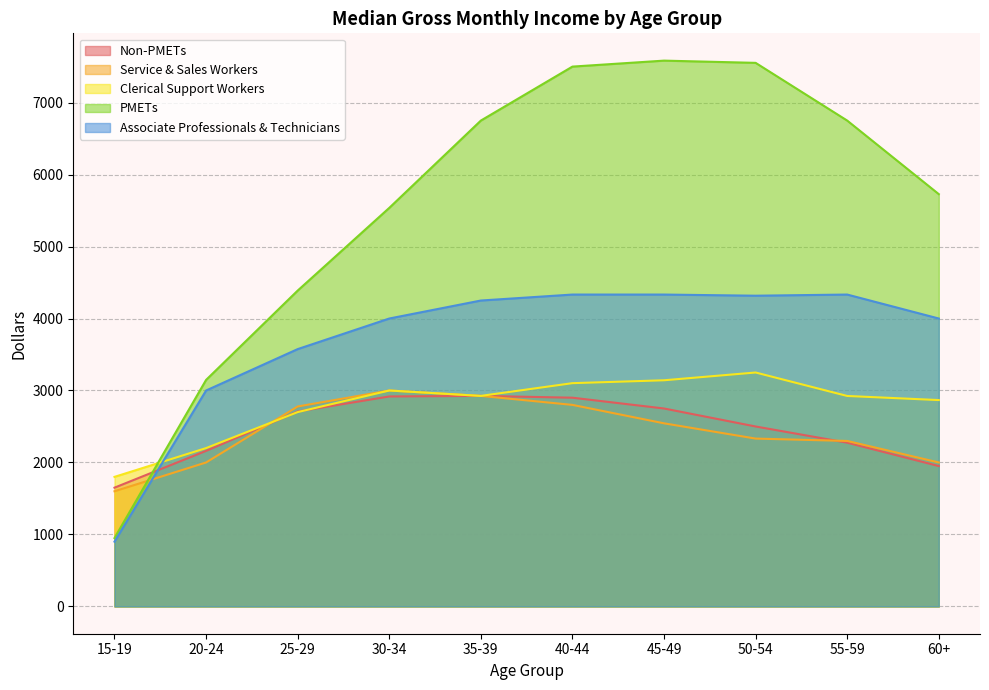

Reading left to right, extract all data points from this chart.

Non-PMETs: 1650	2161	2708	2917	2925	2900	2750	2500	2275	1950
Service & Sales Workers: 1600	2000	2778	3000	2925	2800	2544	2332	2299	2000
Clerical Support Workers: 1800	2200	2700	3000	2925	3102	3142	3250	2924	2867
PMETs: 950	3147	4388	5537	6750	7500	7583	7552	6750	5728
Associate Professionals & Technicians: 900	3000	3575	4000	4250	4333	4333	4317	4333	4000